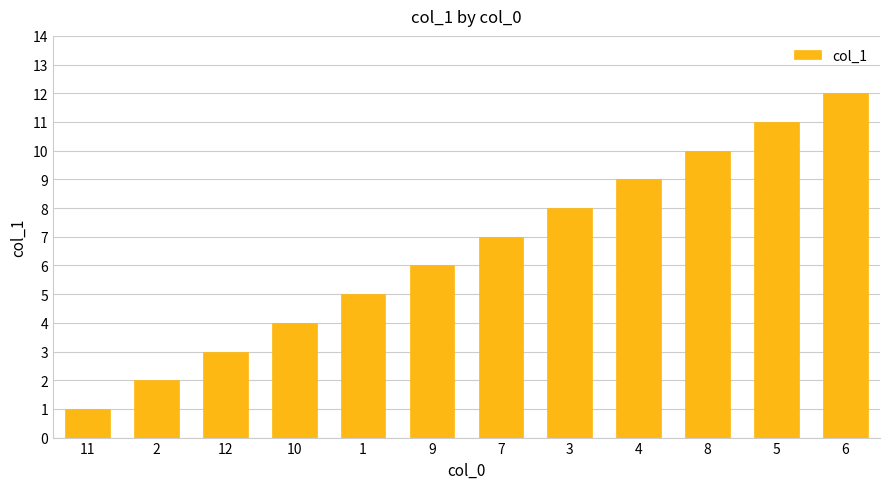

What is the label of the 8th bar from the right?

1